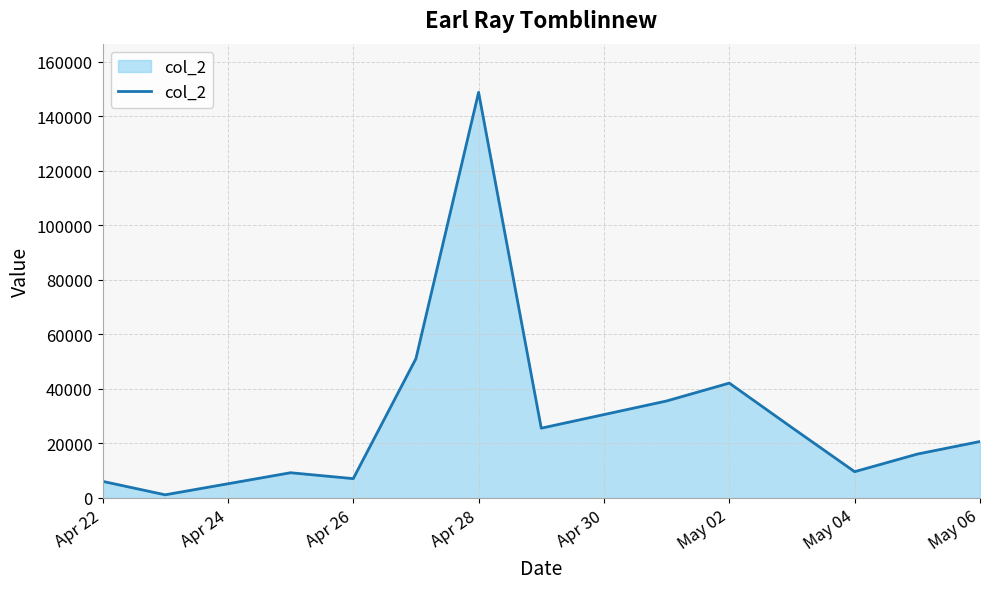

What is the maximum value shown in the chart?

148780